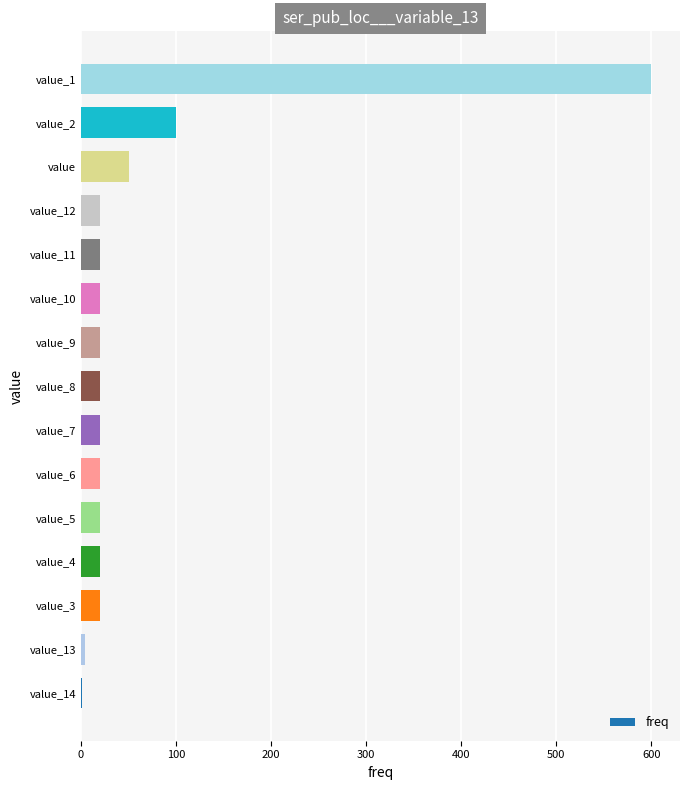

Which has a higher value, value_2 or value_5?

value_2